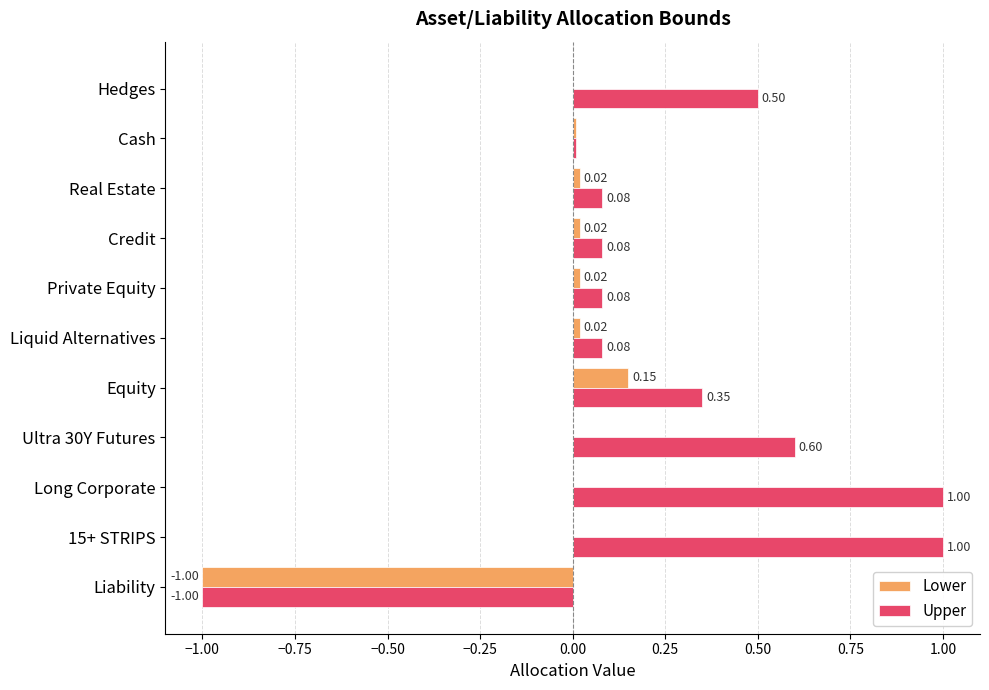

What are all the series names shown in the legend?

Lower, Upper